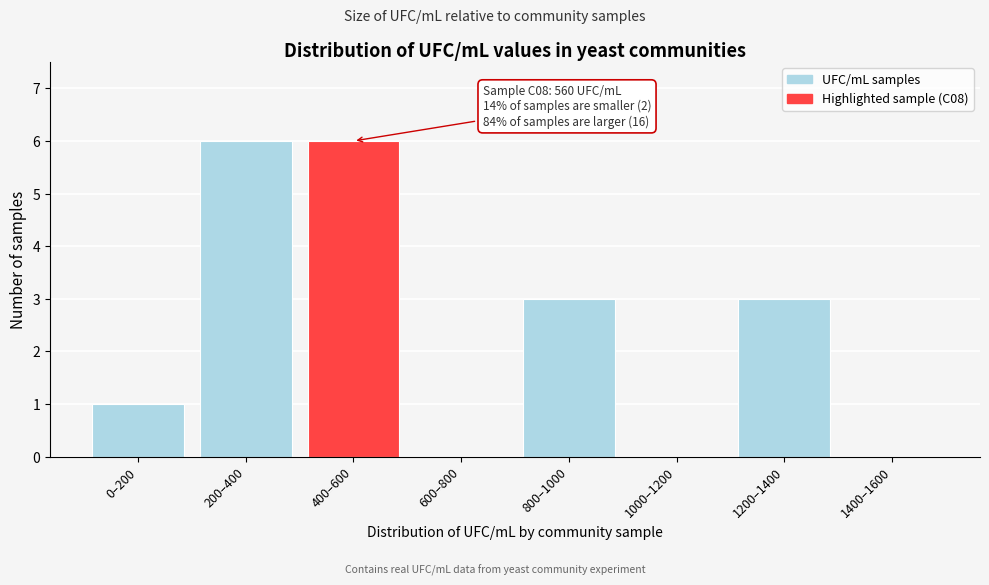

Reading left to right, extract all data points from this chart.

0–200=1	200–400=6	400–600=6	600–800=0	800–1000=3	1000–1200=0	1200–1400=3	1400–1600=0